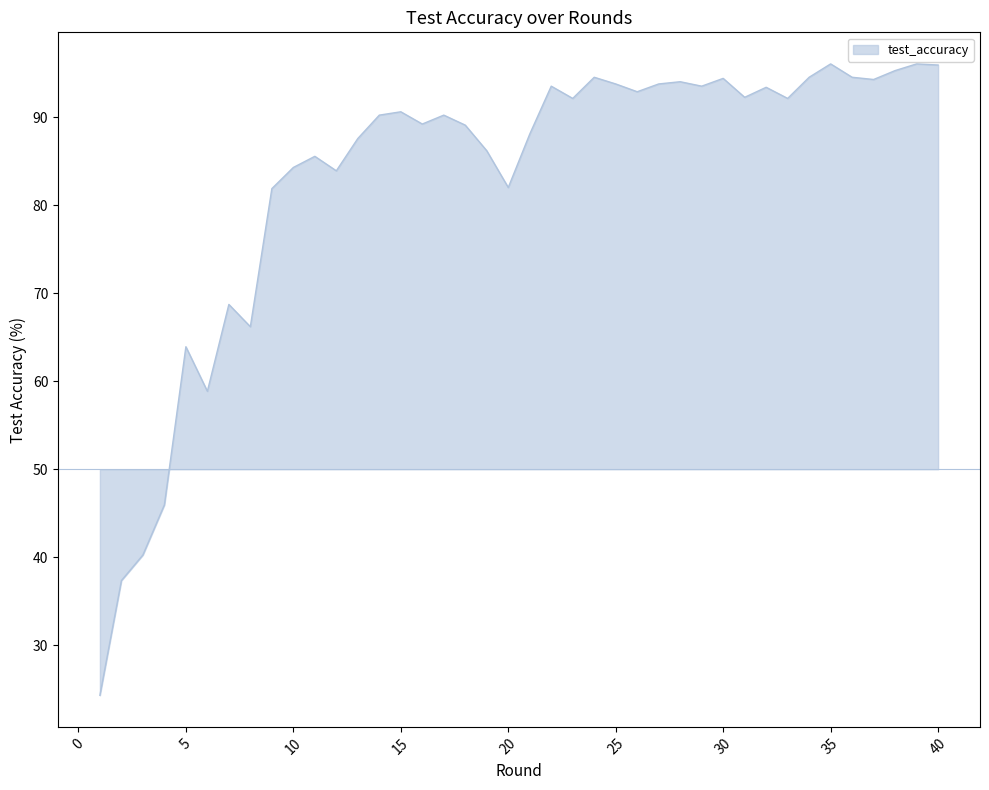

What is the greatest value displayed?

96.1